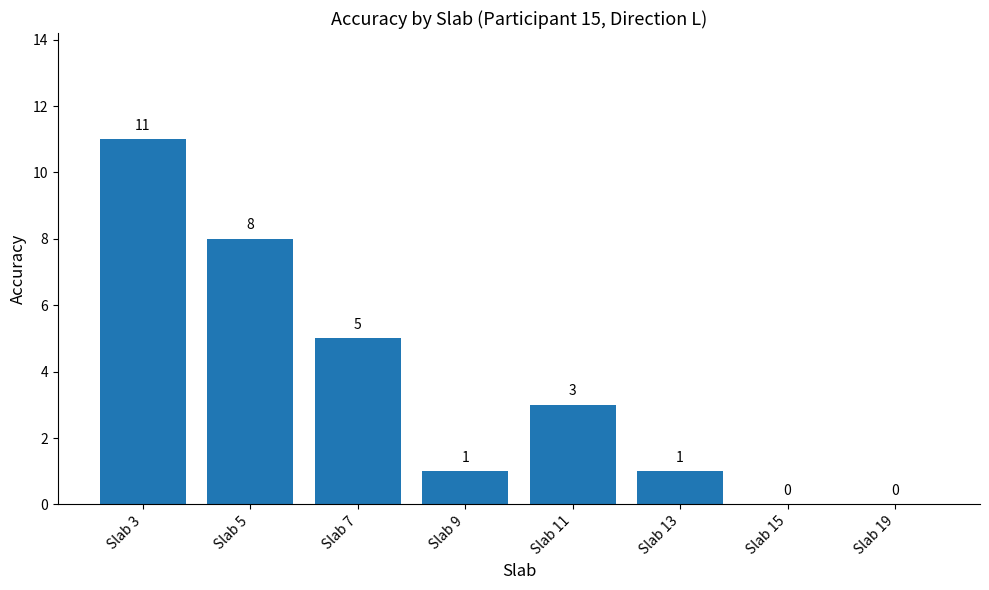

Which has a higher value, Slab 19 or Slab 9?

Slab 9